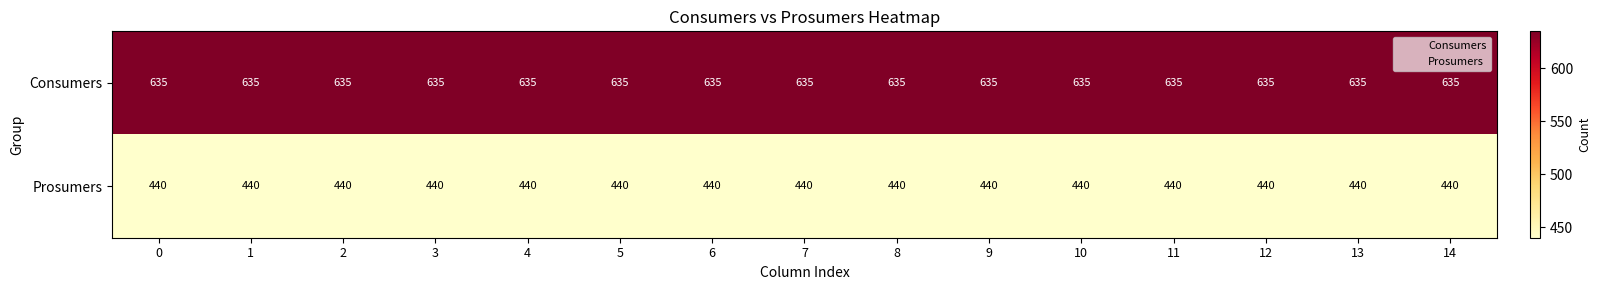

List the series in order of their overall mean, lowest first.

Prosumers, Consumers